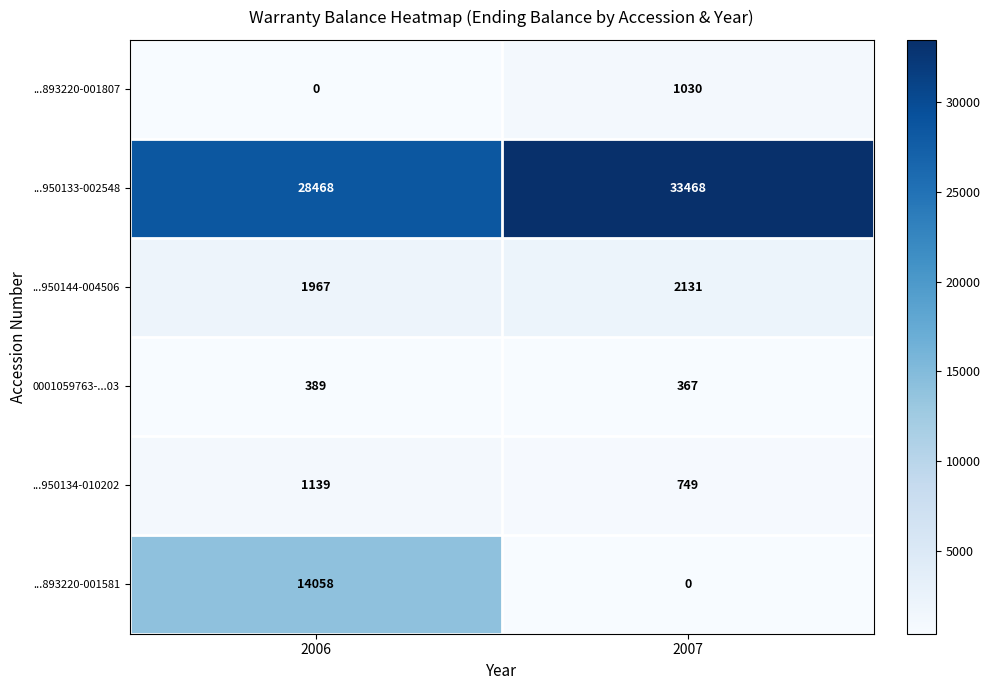

At which category is the sum across all series the highest?

2006